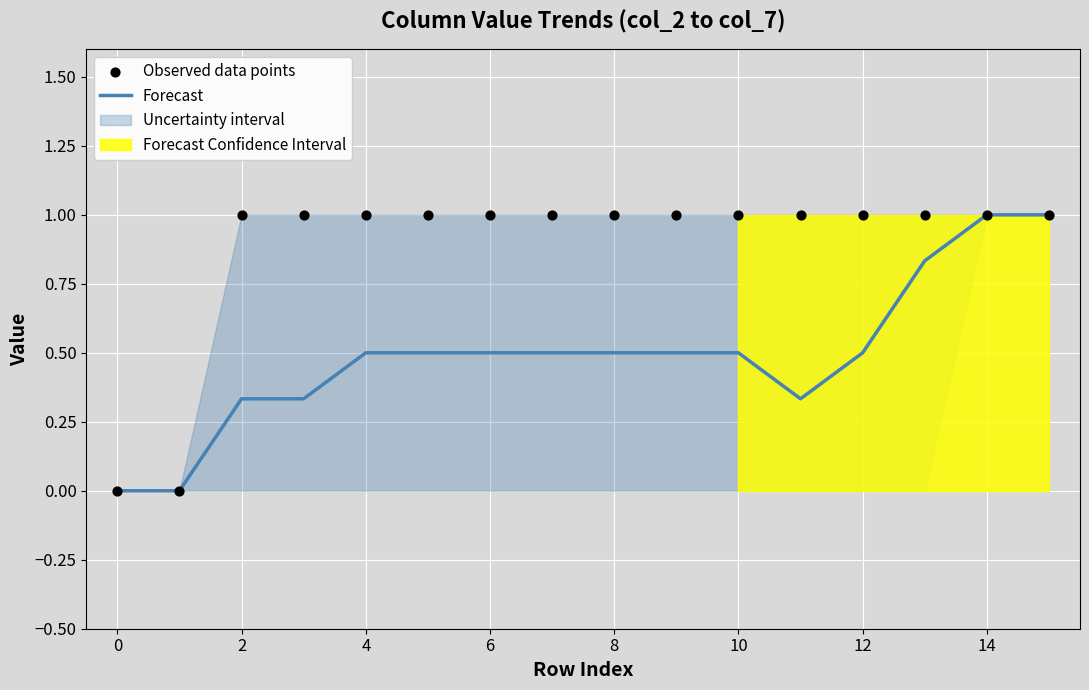

What is the highest value of the Forecast series?

1.0